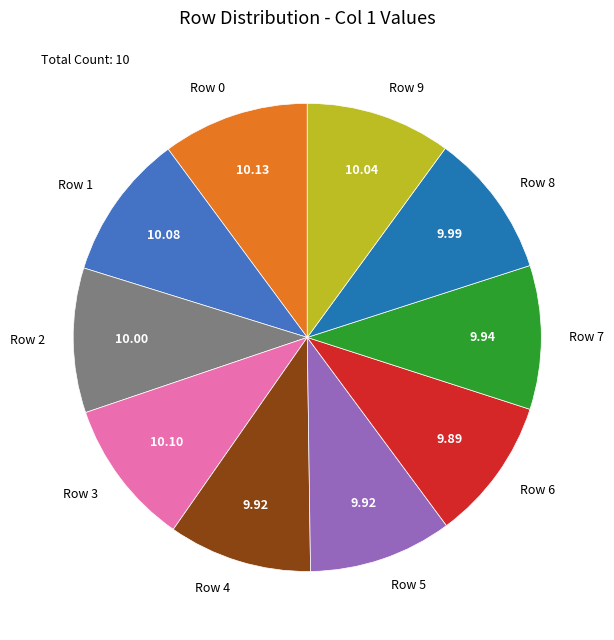

Does Row 8 represent more than half of the total?

No